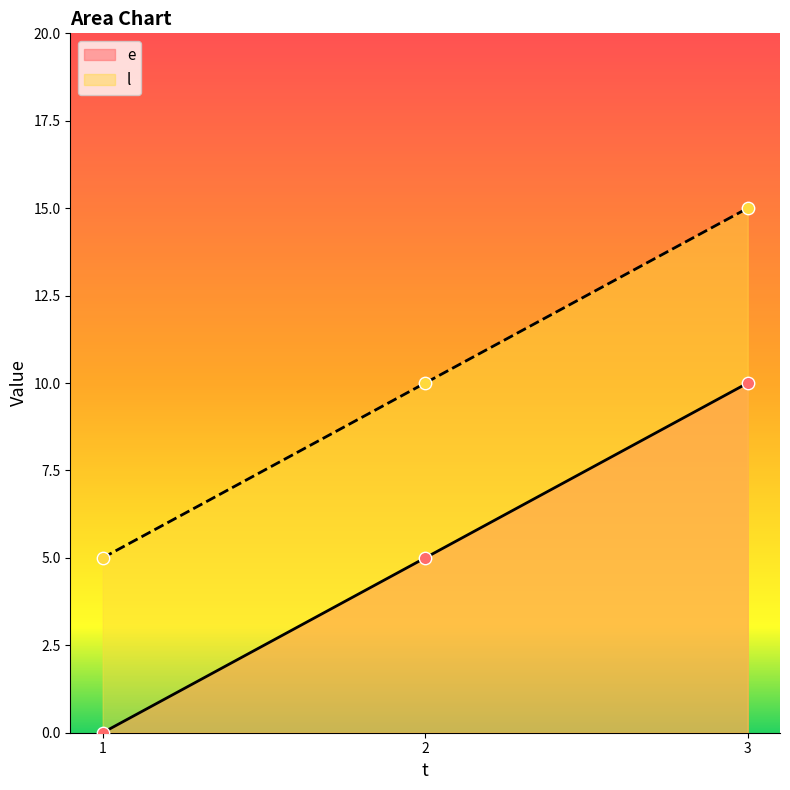

What is the total value across all series at 1?

5